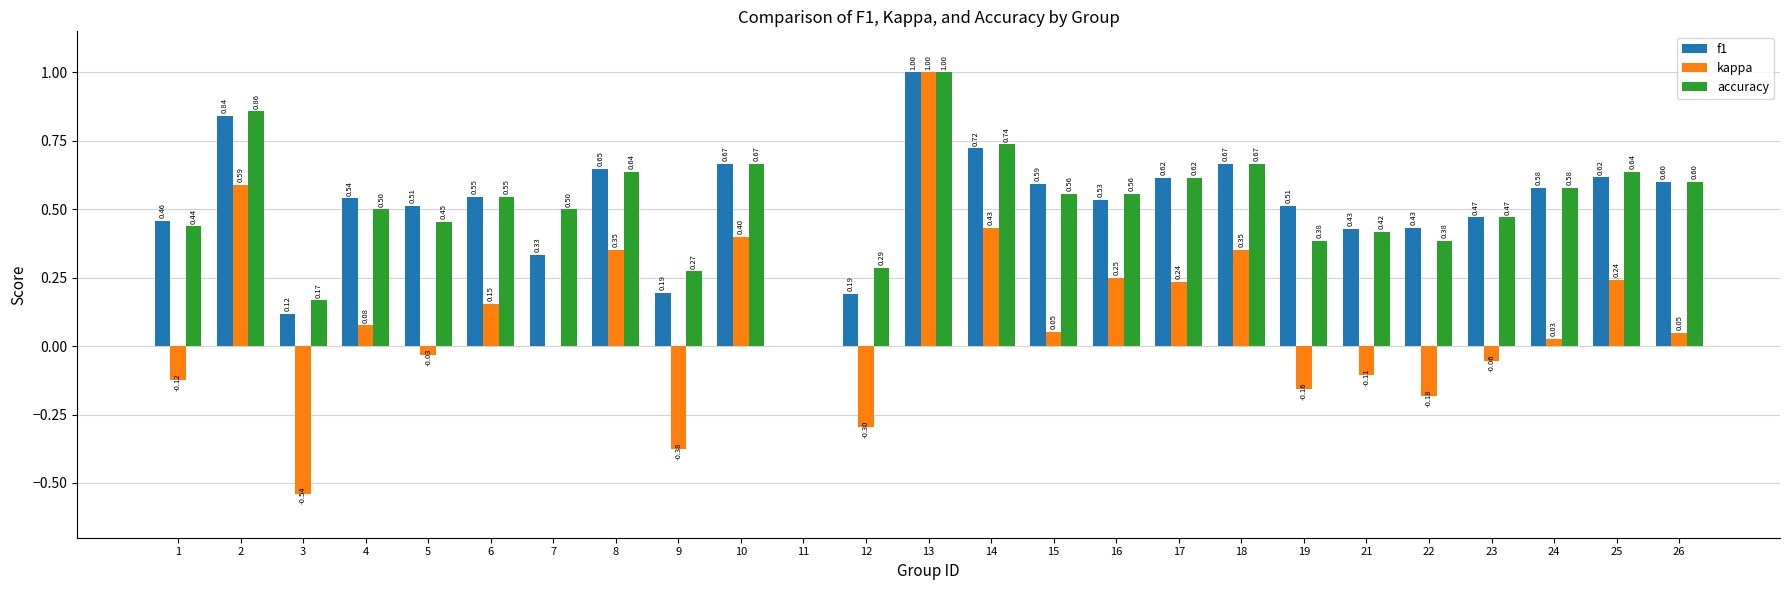

Between 21 and 26, which series saw the biggest shift?

accuracy